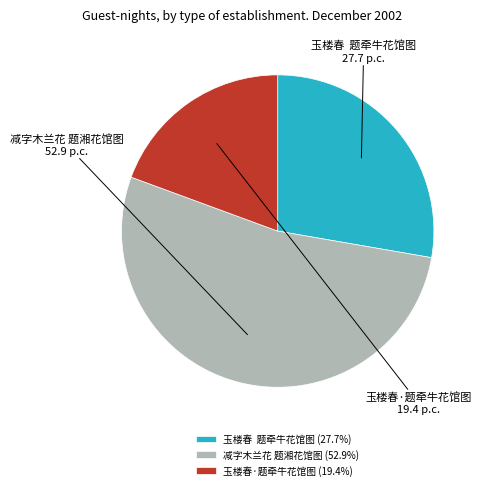

Approximately how many times larger is the value at 玉楼春·题牵牛花馆图 compared to 减字木兰花 题湘花馆图?

0.4